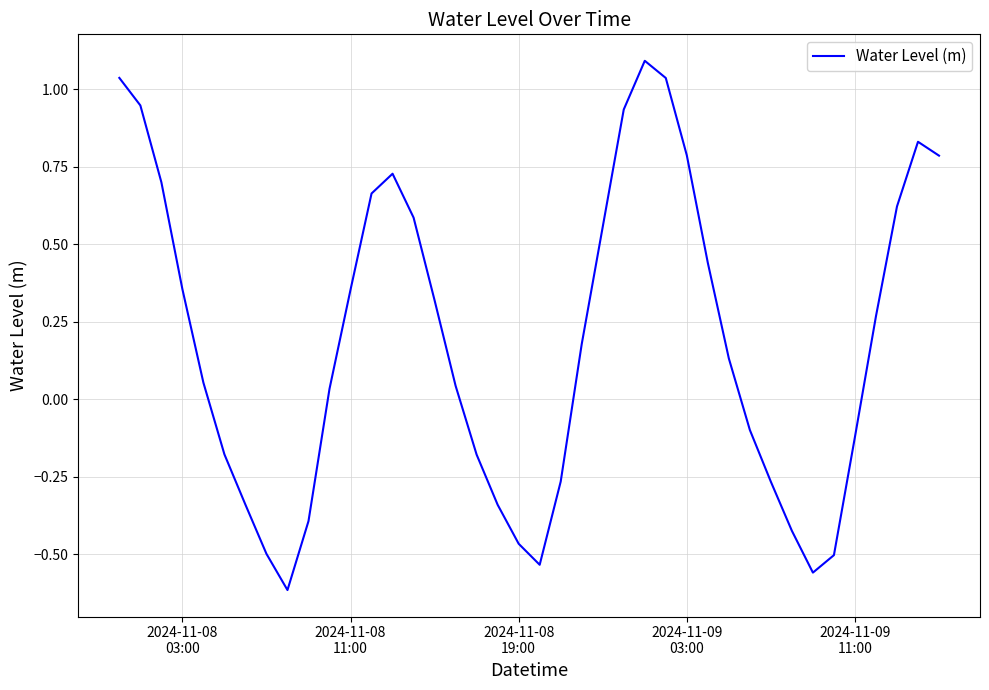

What is the difference between the maximum and minimum values?

1.7